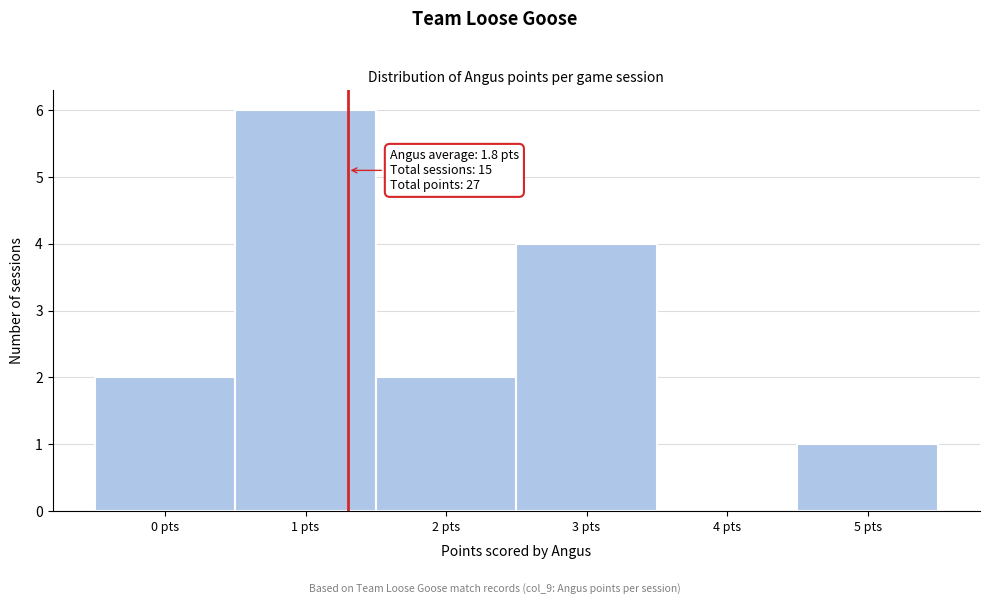

Reading left to right, what are all the values shown in this chart?

0 pts=2	1 pts=6	2 pts=2	3 pts=4	4 pts=0	5 pts=1